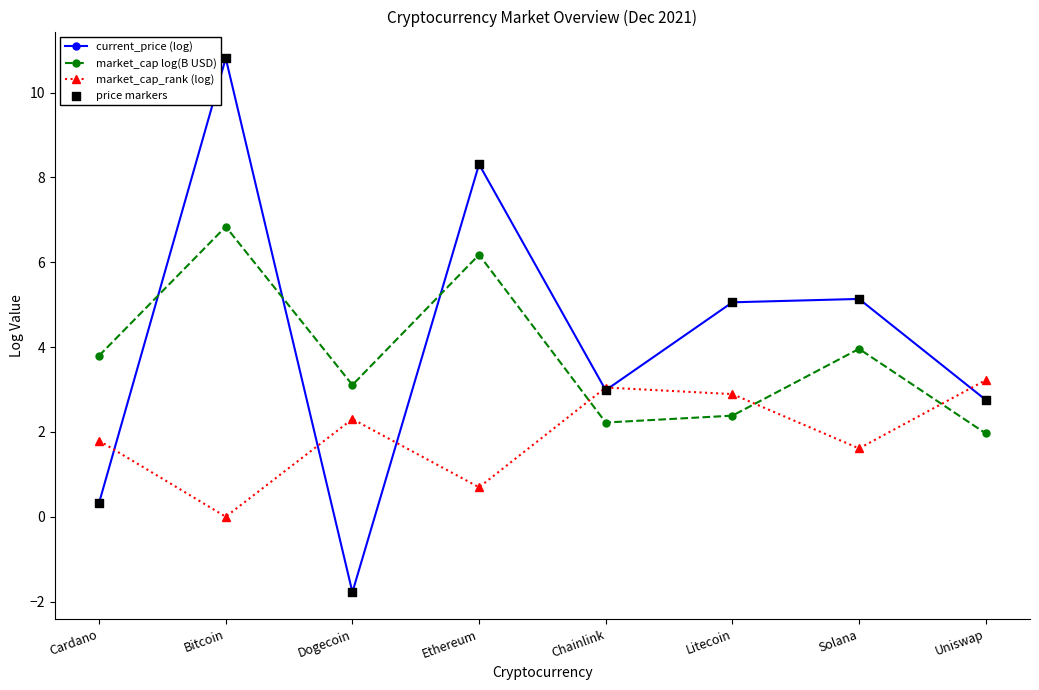

Which series has the largest total across all categories?

current_price (log)